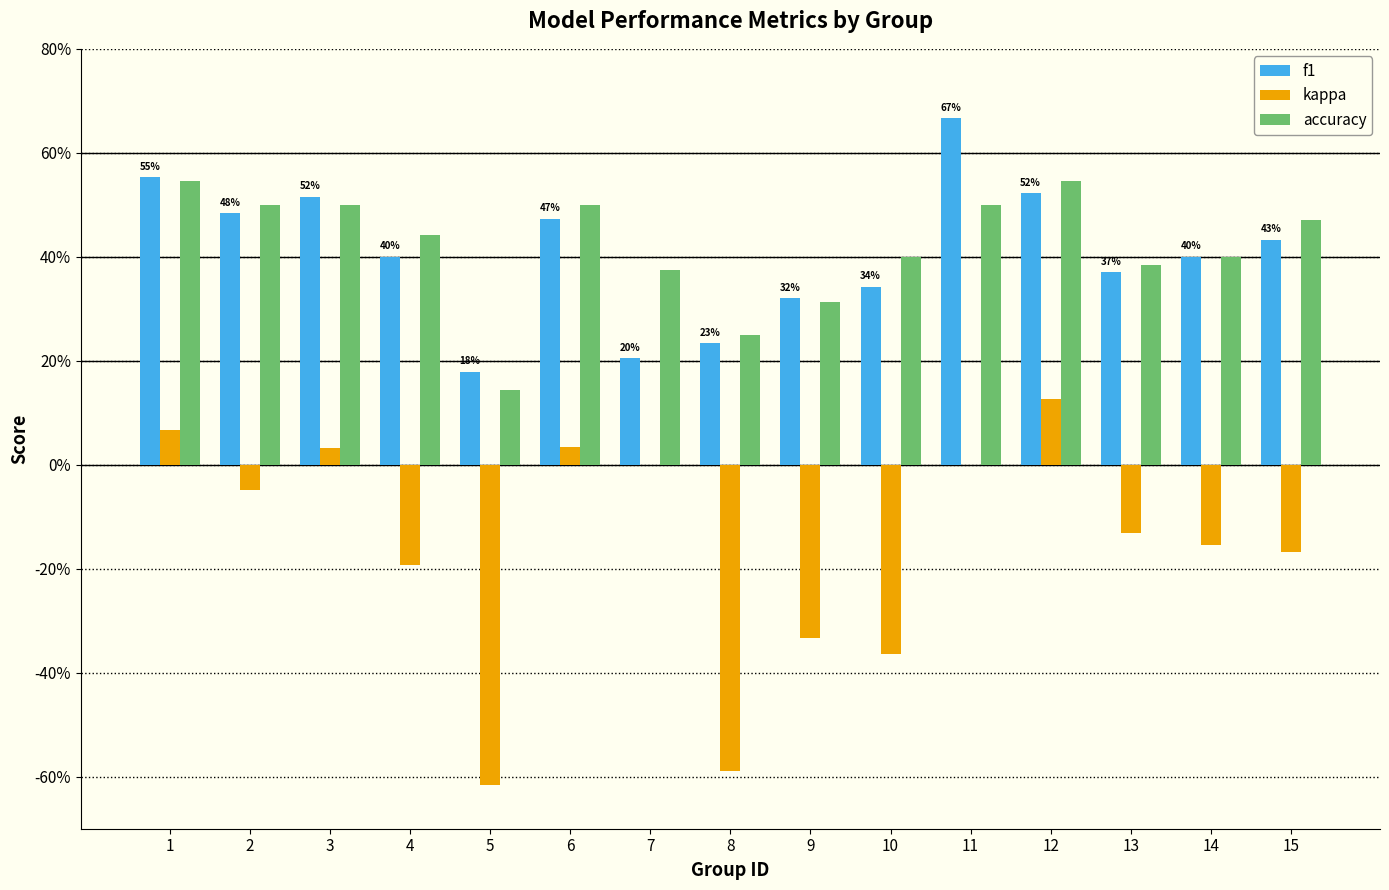

Which series changed the most between 9 and 15?

kappa